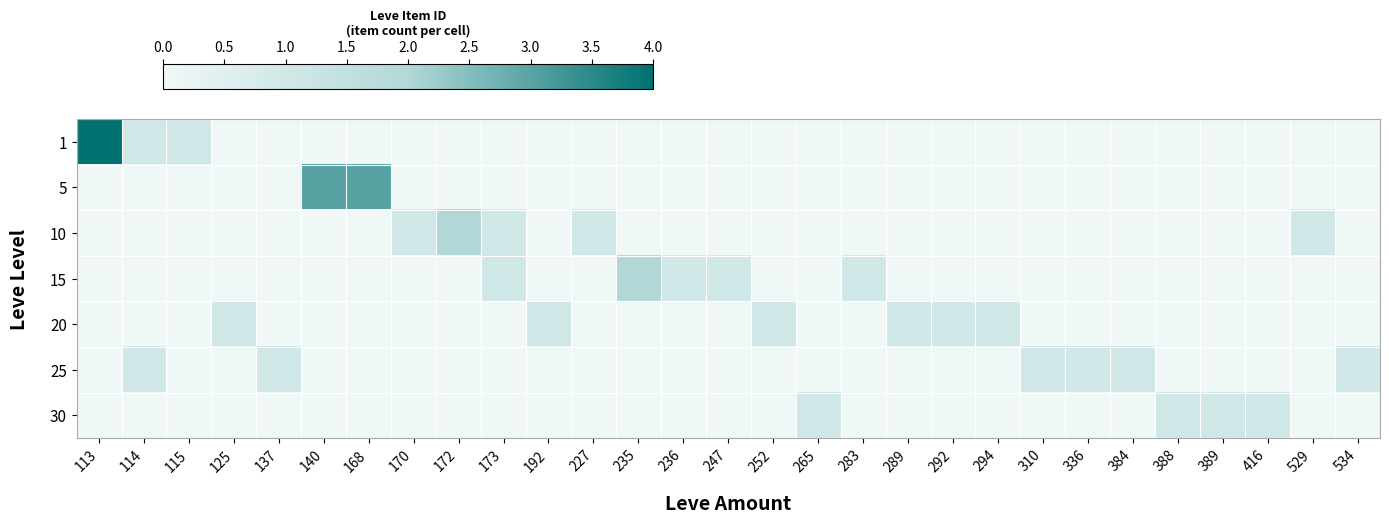

Reading left to right, extract all data points from this chart.

row_0: 113=4	114=1	115=1	125=0	137=0	140=0	168=0	170=0	172=0	173=0	192=0	227=0	235=0	236=0	247=0	252=0	265=0	283=0	289=0	292=0	294=0	310=0	336=0	384=0	388=0	389=0	416=0	529=0	534=0
row_1: 113=0	114=0	115=0	125=0	137=0	140=3	168=3	170=0	172=0	173=0	192=0	227=0	235=0	236=0	247=0	252=0	265=0	283=0	289=0	292=0	294=0	310=0	336=0	384=0	388=0	389=0	416=0	529=0	534=0
row_2: 113=0	114=0	115=0	125=0	137=0	140=0	168=0	170=1	172=2	173=1	192=0	227=1	235=0	236=0	247=0	252=0	265=0	283=0	289=0	292=0	294=0	310=0	336=0	384=0	388=0	389=0	416=0	529=1	534=0
row_3: 113=0	114=0	115=0	125=0	137=0	140=0	168=0	170=0	172=0	173=1	192=0	227=0	235=2	236=1	247=1	252=0	265=0	283=1	289=0	292=0	294=0	310=0	336=0	384=0	388=0	389=0	416=0	529=0	534=0
row_4: 113=0	114=0	115=0	125=1	137=0	140=0	168=0	170=0	172=0	173=0	192=1	227=0	235=0	236=0	247=0	252=1	265=0	283=0	289=1	292=1	294=1	310=0	336=0	384=0	388=0	389=0	416=0	529=0	534=0
row_5: 113=0	114=1	115=0	125=0	137=1	140=0	168=0	170=0	172=0	173=0	192=0	227=0	235=0	236=0	247=0	252=0	265=0	283=0	289=0	292=0	294=0	310=1	336=1	384=1	388=0	389=0	416=0	529=0	534=1
row_6: 113=0	114=0	115=0	125=0	137=0	140=0	168=0	170=0	172=0	173=0	192=0	227=0	235=0	236=0	247=0	252=0	265=1	283=0	289=0	292=0	294=0	310=0	336=0	384=0	388=1	389=1	416=1	529=0	534=0